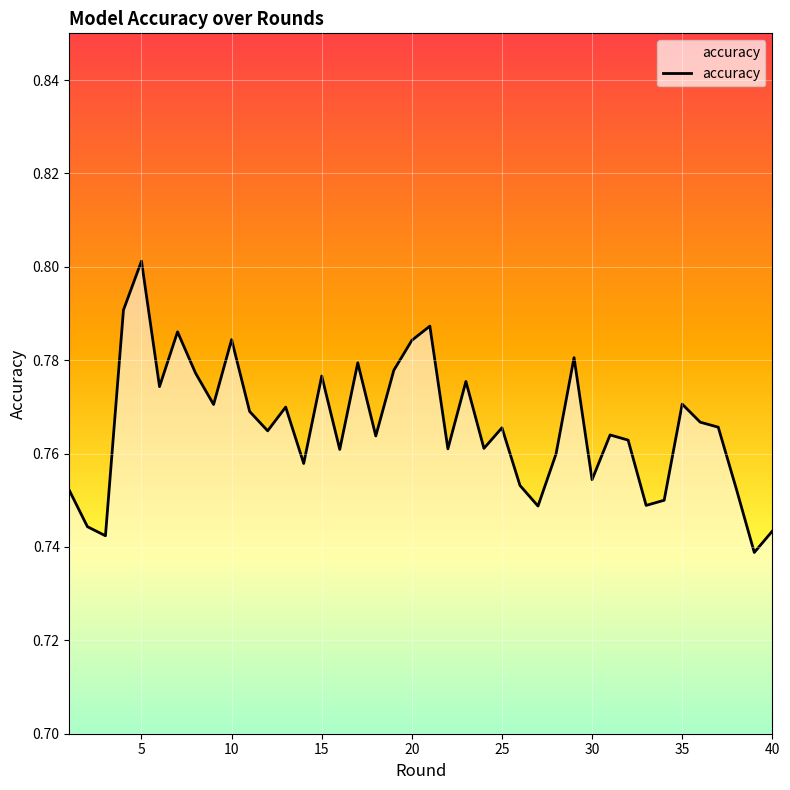

How many categories are shown in the chart?

40